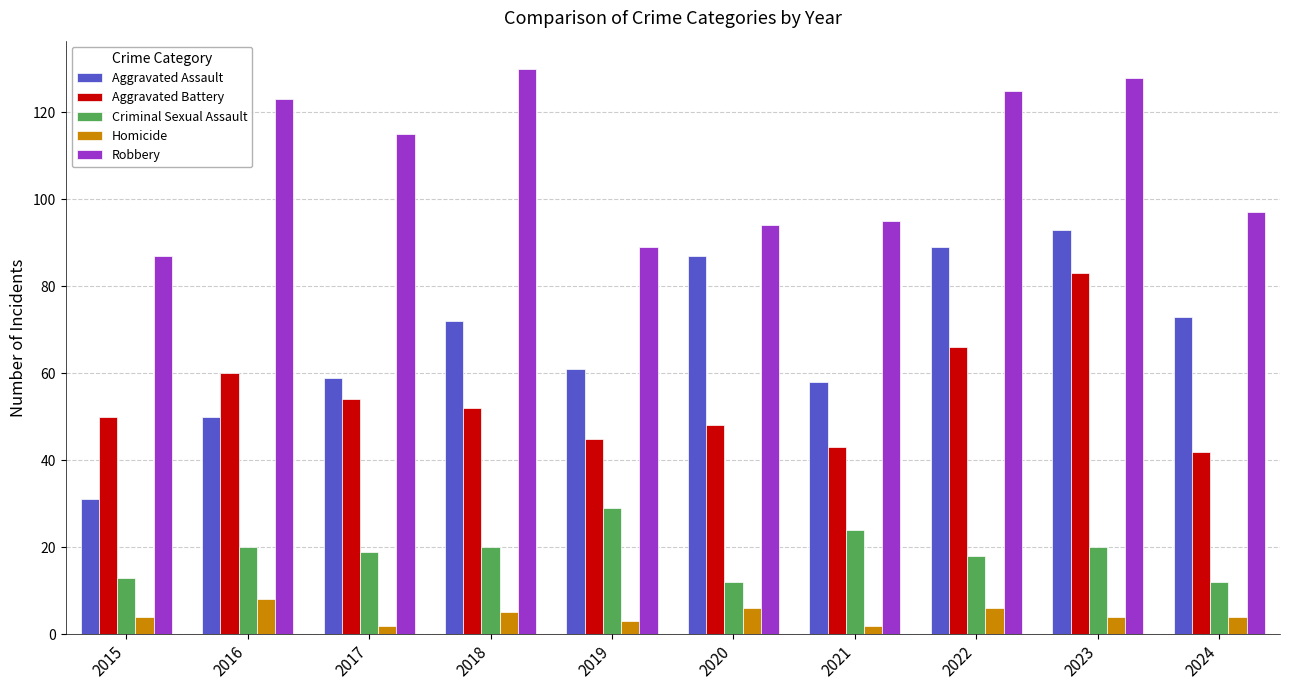

Rank the series by their maximum value, from lowest to highest.

Homicide, Criminal Sexual Assault, Aggravated Battery, Aggravated Assault, Robbery